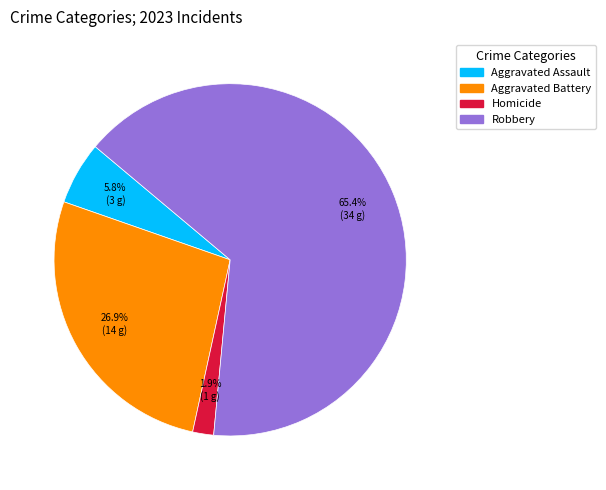

Is there any slice that represents more than half of the pie?

Yes